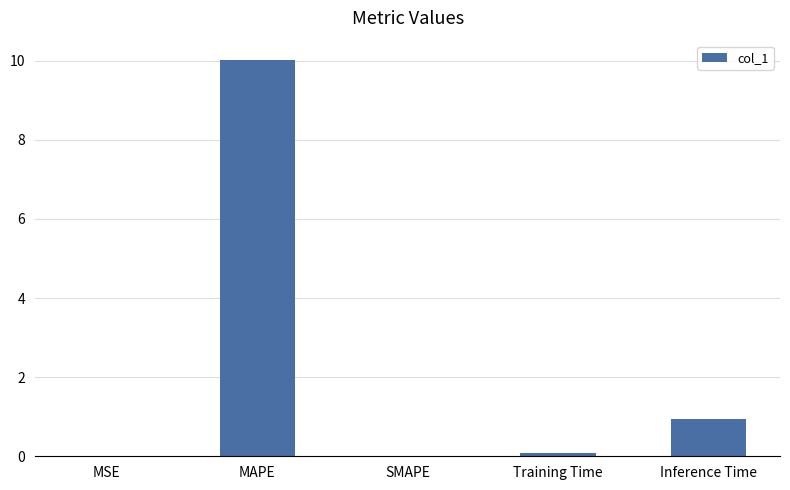

Is it true that the value at Inference Time is 0.5?

False